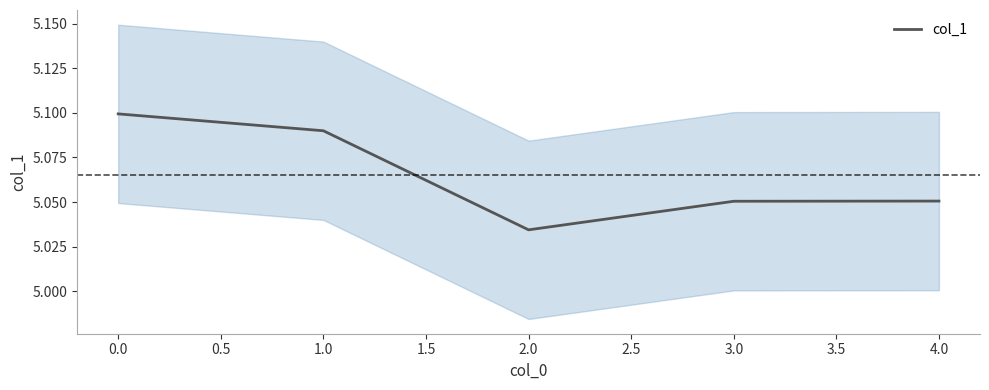

What is the minimum value shown in the chart?

5.0